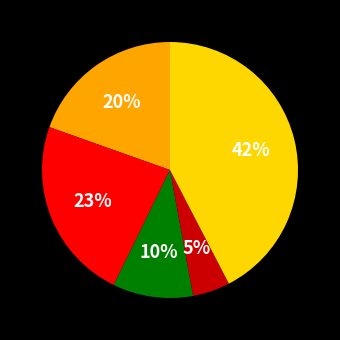

To the nearest percent, what is the average slice percentage?

20%